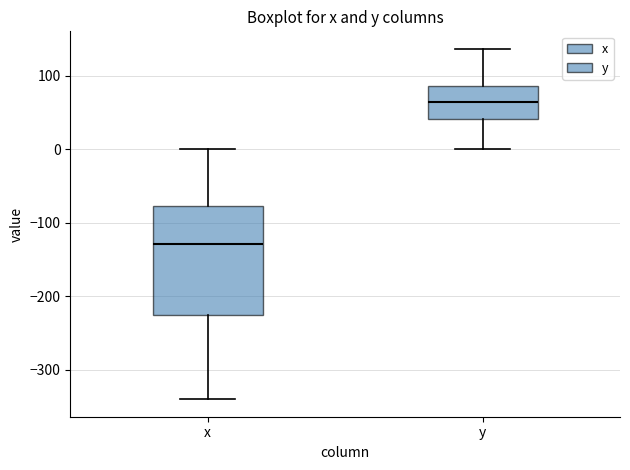

Where does the upper whisker of the box for y end on the y-axis? The values are not printed on the chart, so give them approximately, as read against the axis.

140